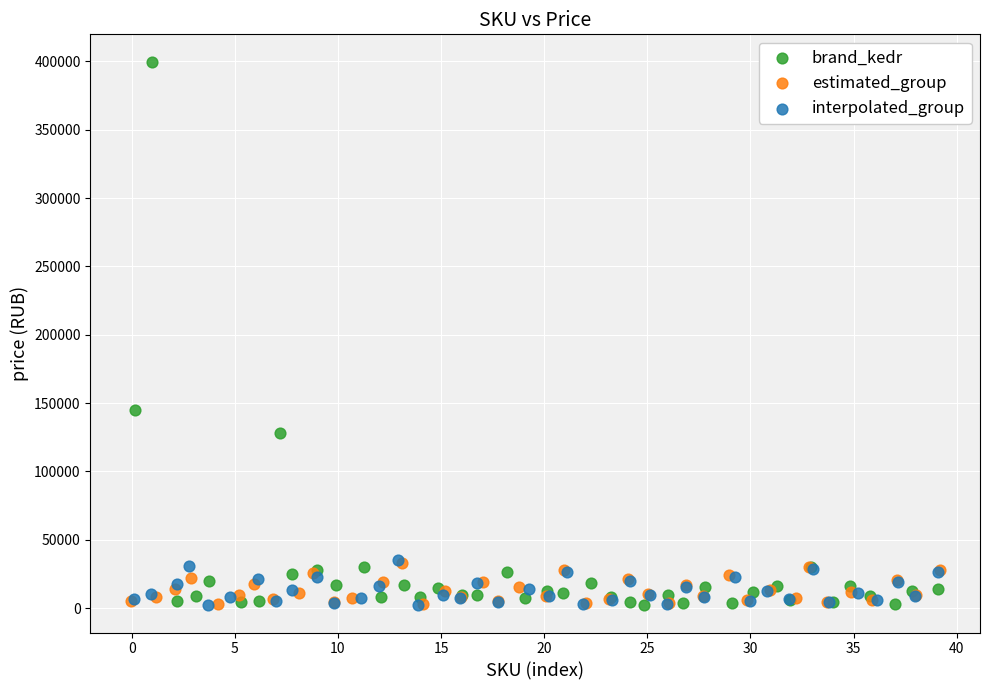

Which series reaches the maximum Y coordinate?

brand_kedr